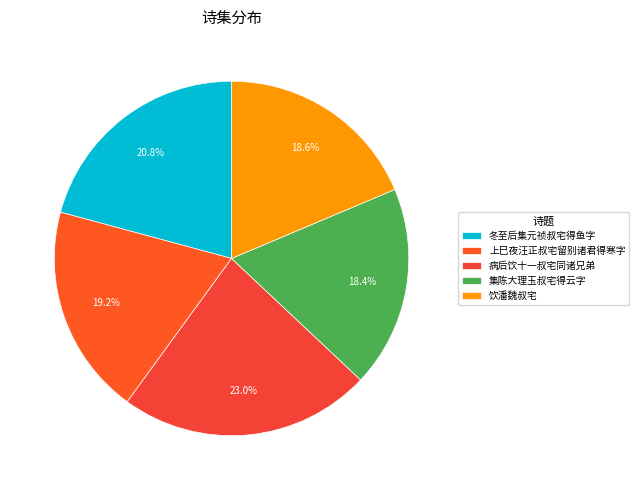

Which slice is the largest?

病后饮十一叔宅同诸兄弟